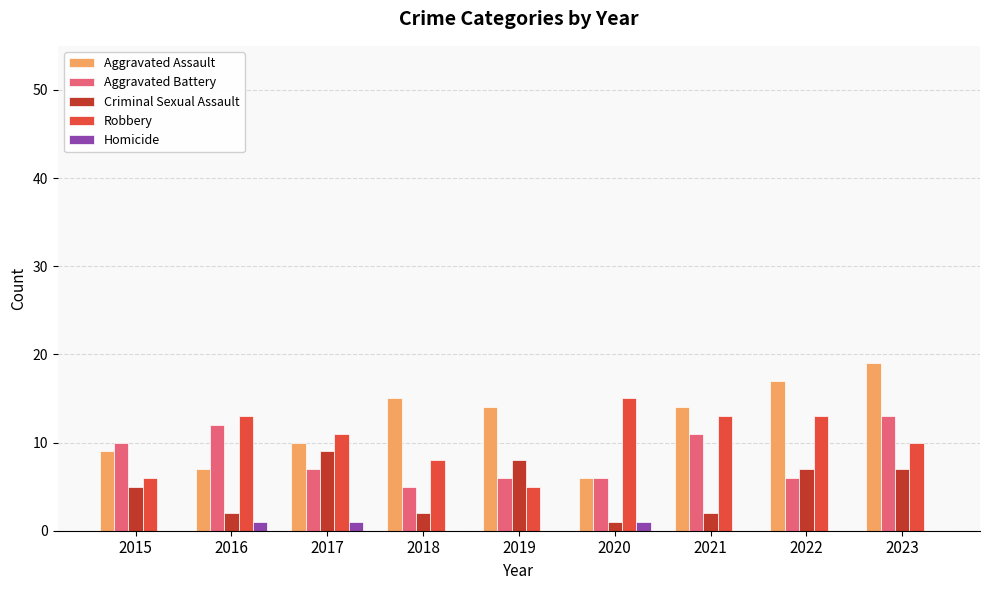

Where does the Aggravated Assault series first go above 14?

2018